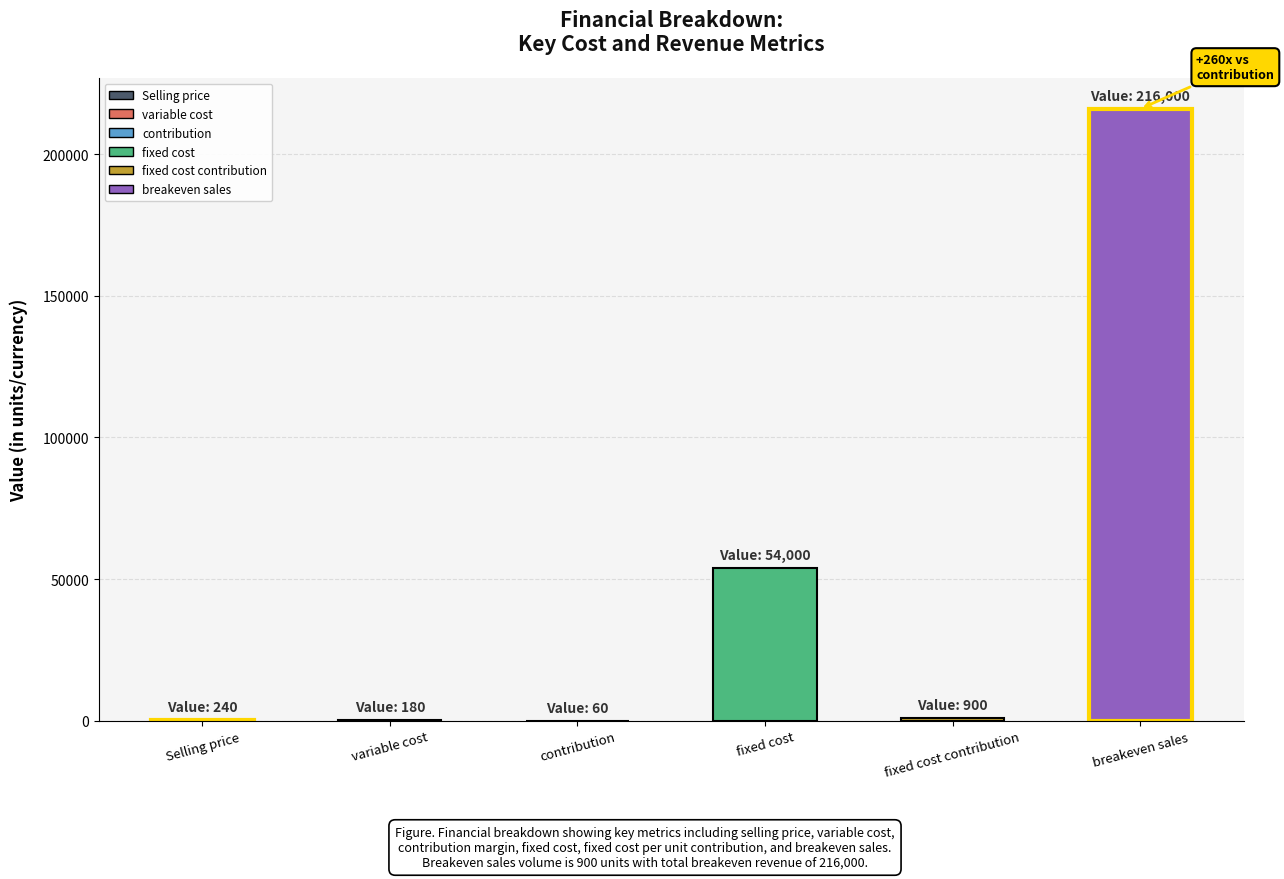

The value at breakeven sales is 216000. True or false?

True